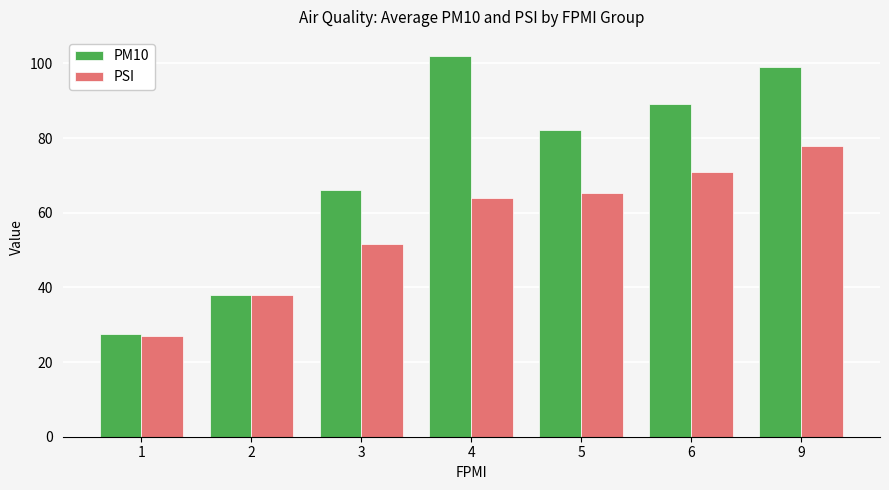

The value of PSI at 4 is 64.0. True or false?

True